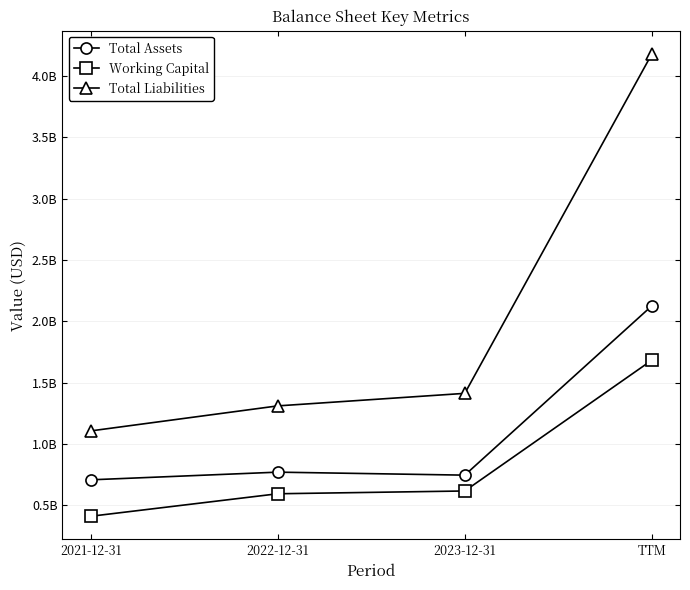

Reading right to left, extract all data points from this chart.

Total Assets: TTM=2126644000	2023-12-31=747117000	2022-12-31=771514000	2021-12-31=708936000
Working Capital: TTM=1683963000	2023-12-31=618181000	2022-12-31=595470000	2021-12-31=412035000
Total Liabilities: TTM=4178230000	2023-12-31=1413222000	2022-12-31=1311099000	2021-12-31=1107147000